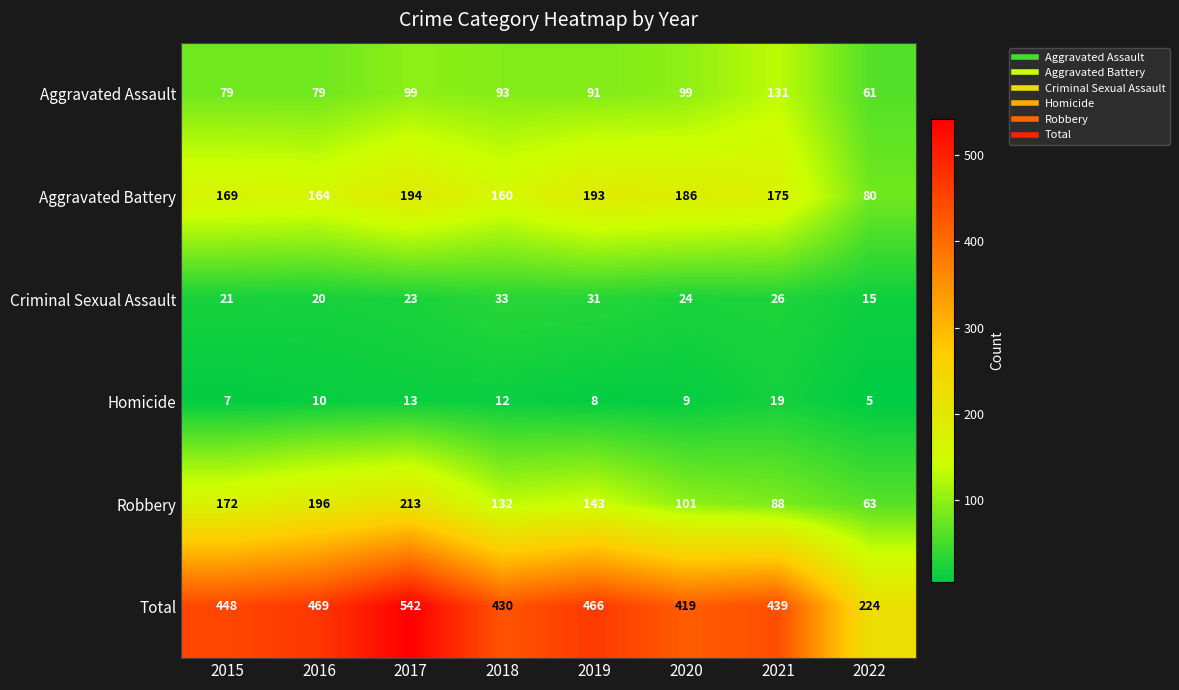

The Aggravated Assault series shows 131 at 2021. True or false?

True